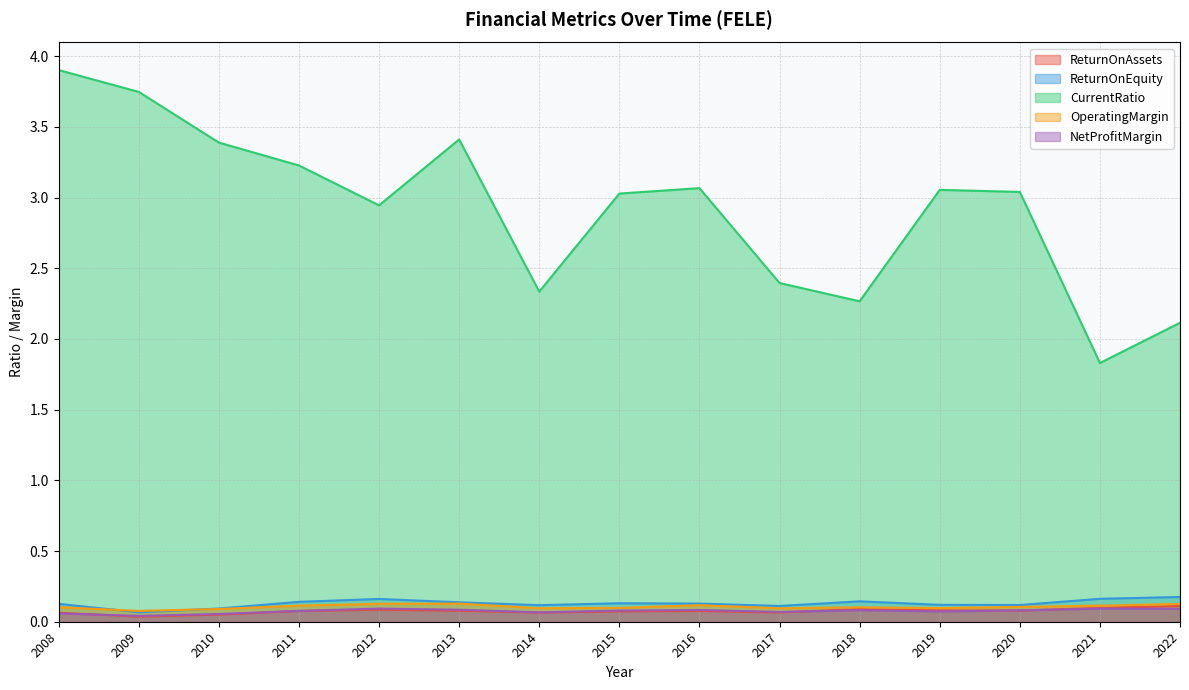

Count the number of data series in this chart.

5